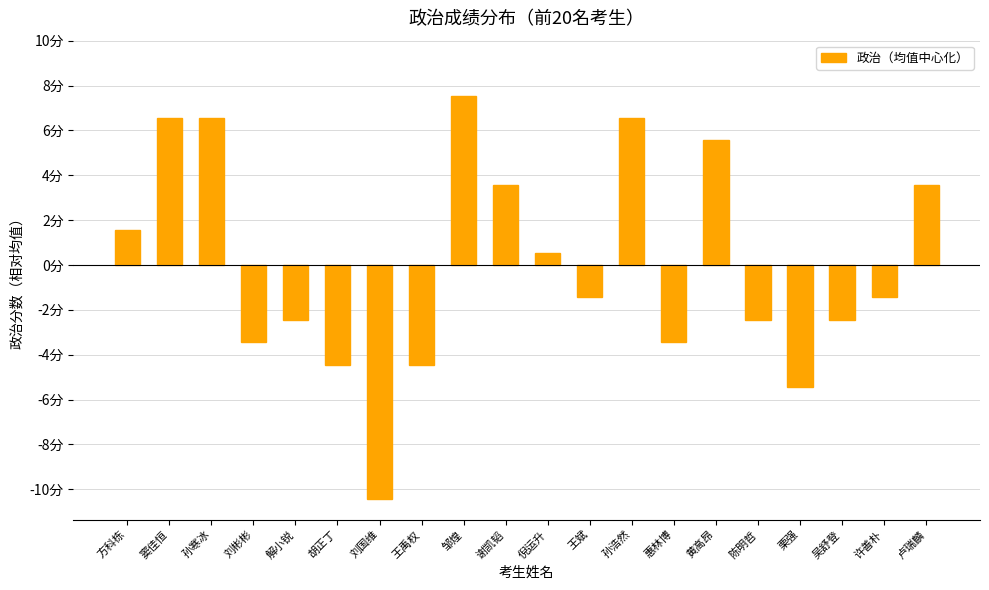

Are the bars horizontal?

No